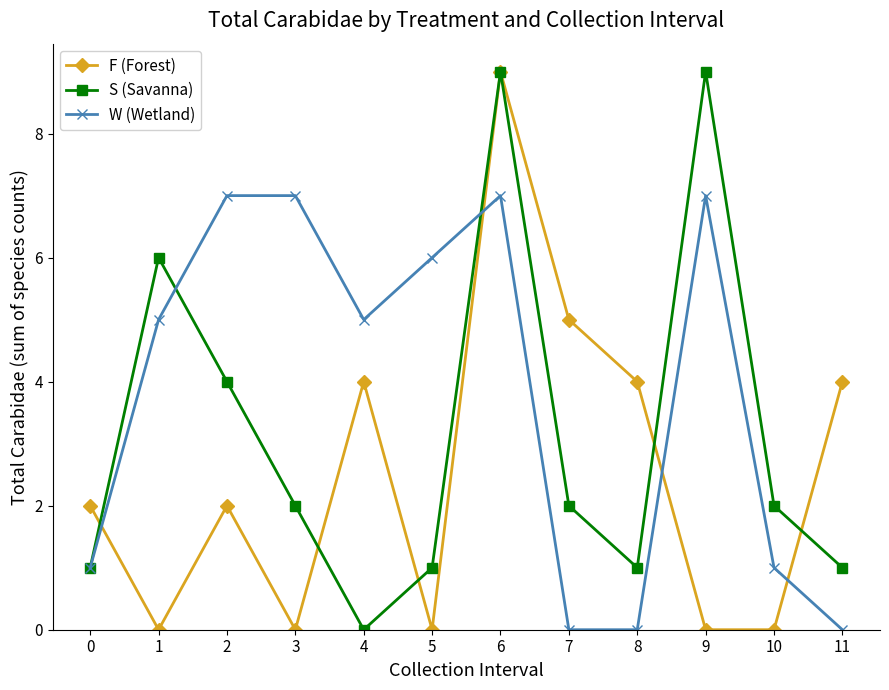

Rank the series at 4 from highest to lowest value.

W (Wetland), F (Forest), S (Savanna)